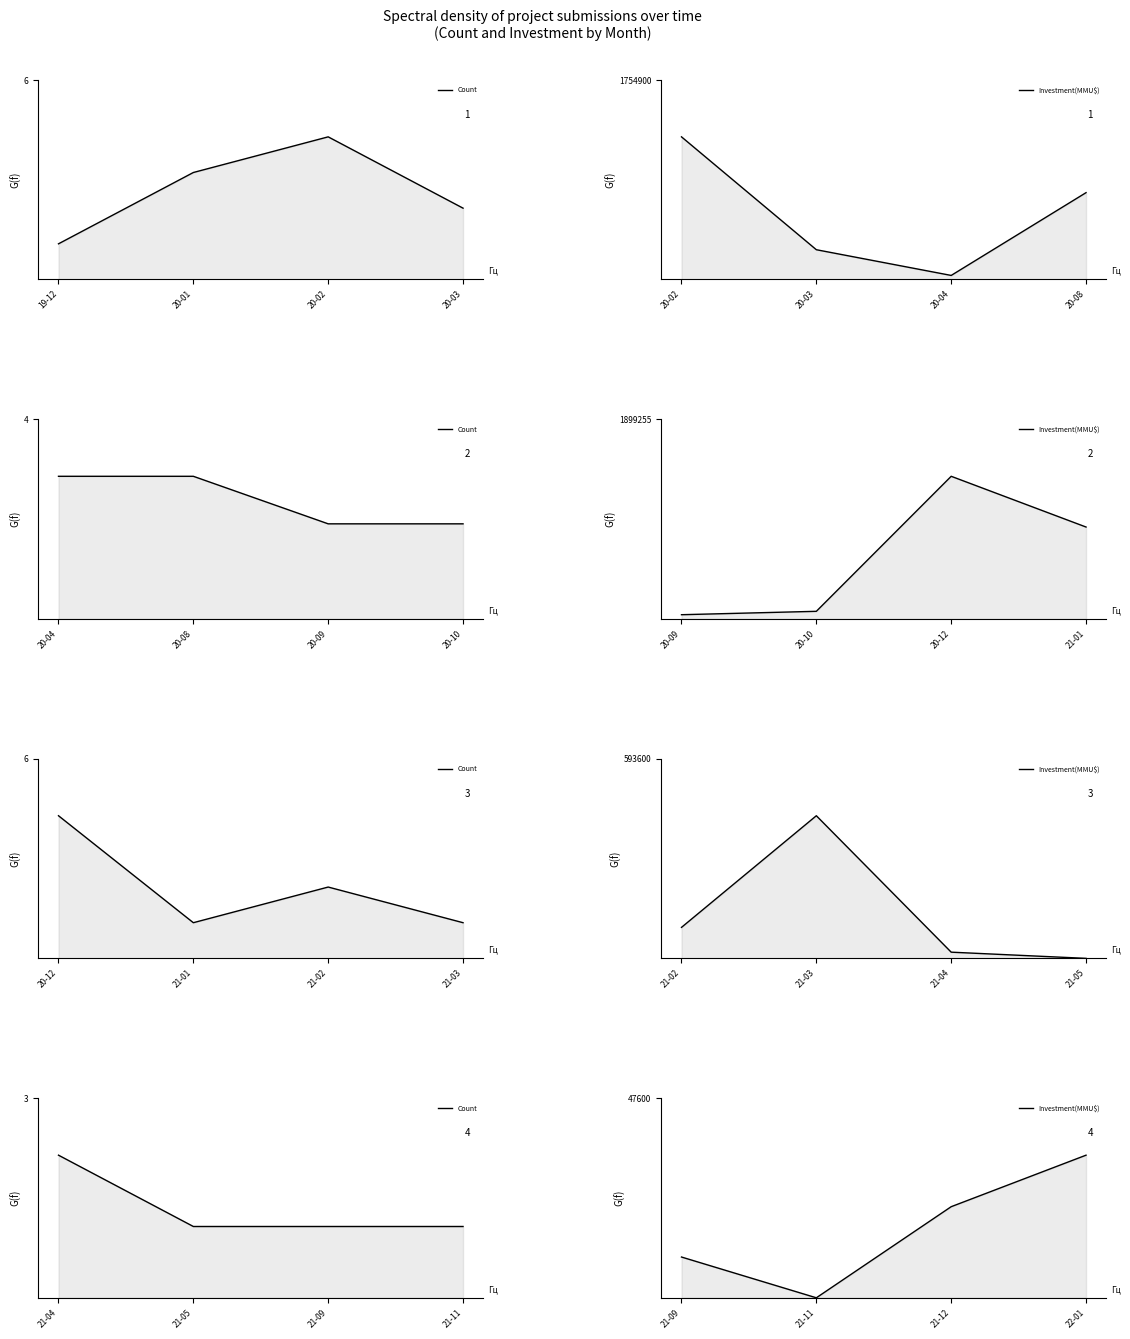

What is the difference between the maximum and minimum values in the Investment(MMU$) series?

34000